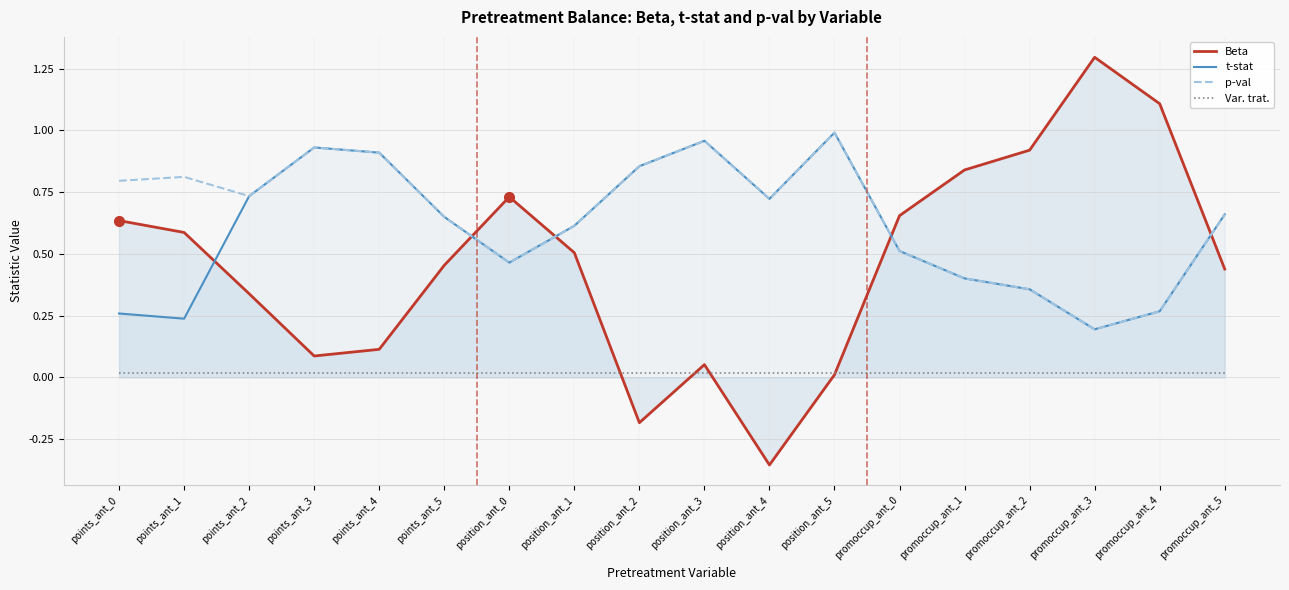

Which has a higher value, promoccup_ant_4 or points_ant_1?

promoccup_ant_4